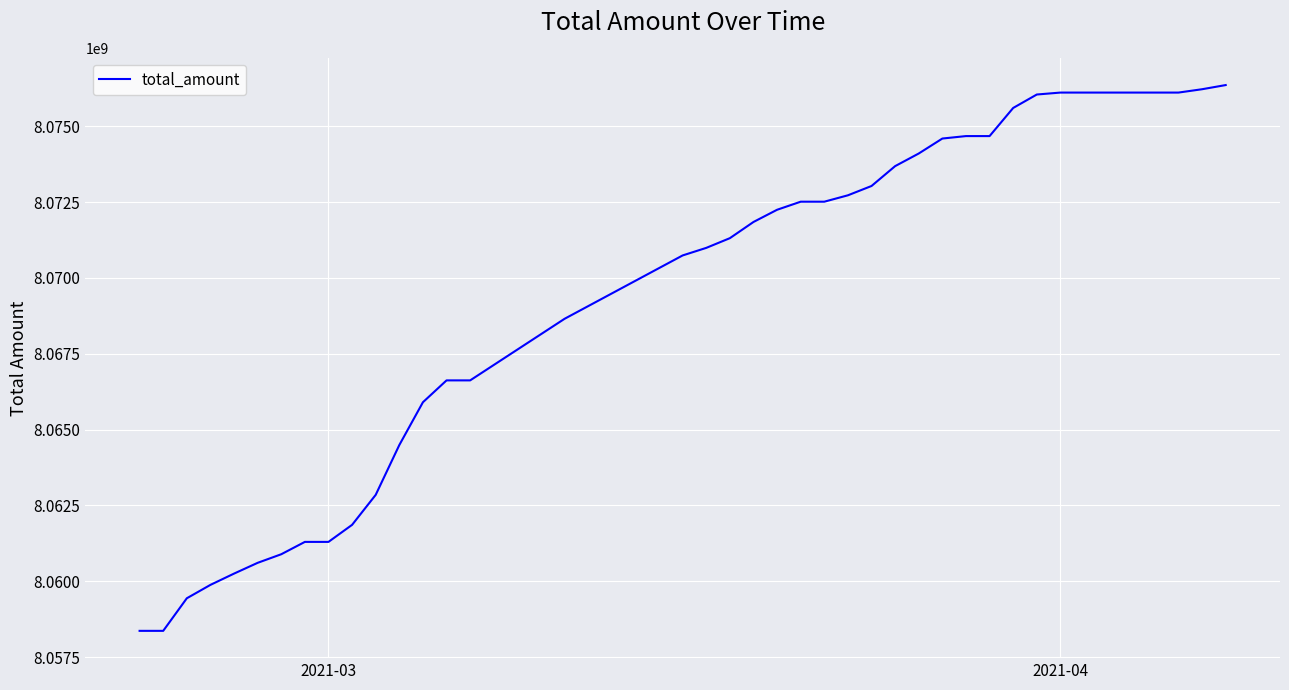

What is the average value?

8069449460